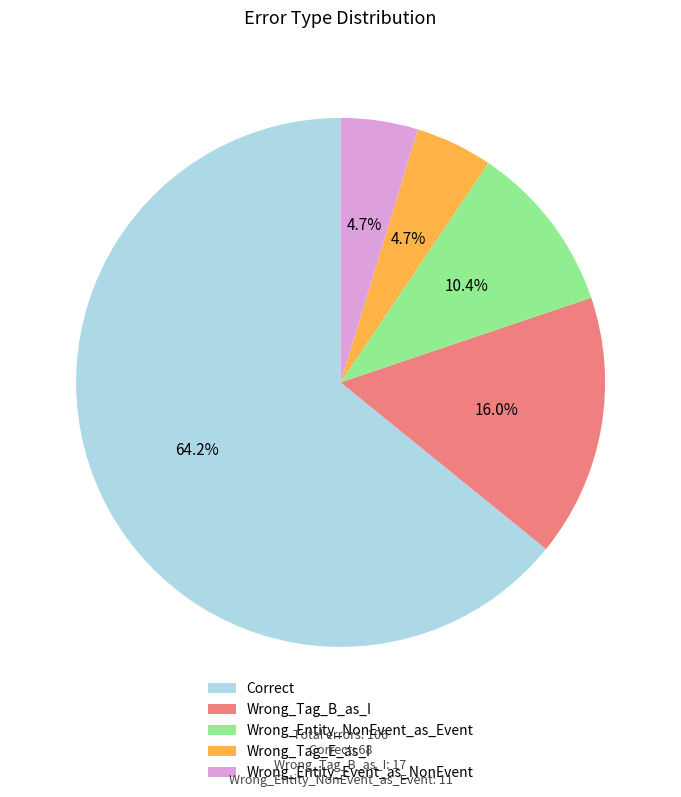

Does any single category account for the majority?

Yes